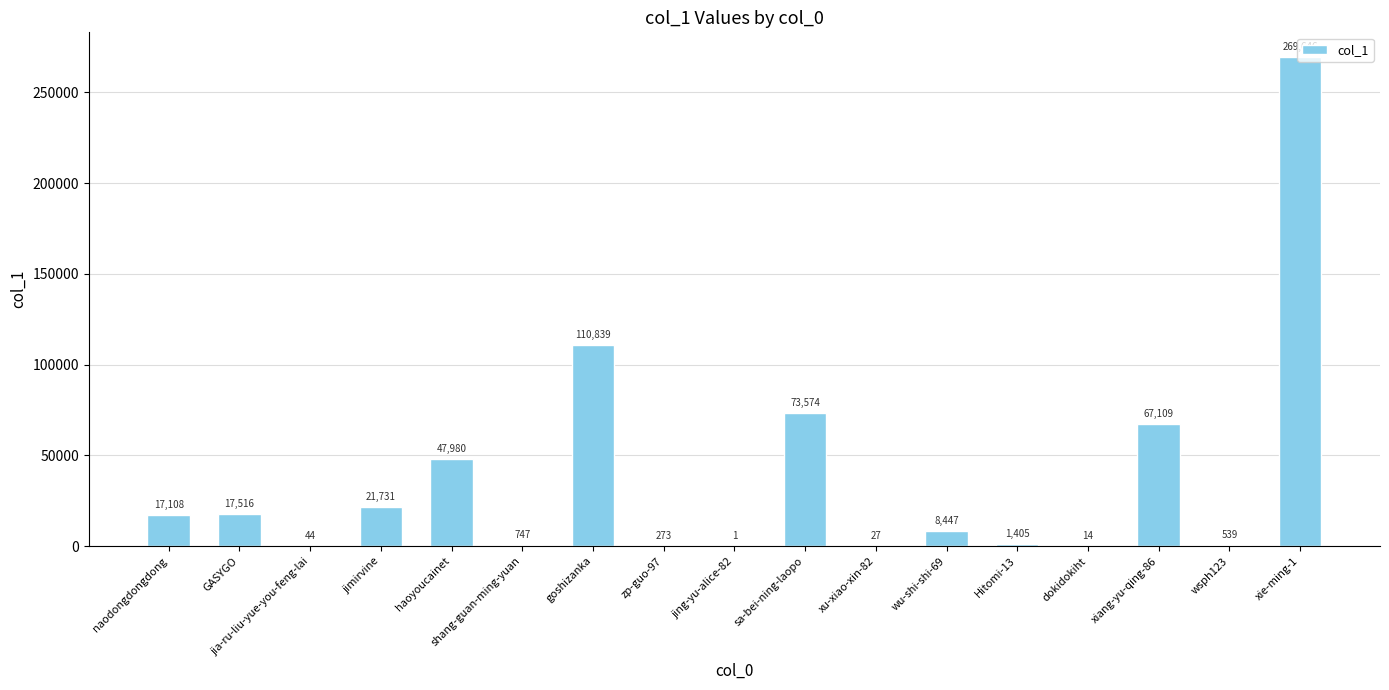

Where does the data first go above 8447?

naodongdongdong